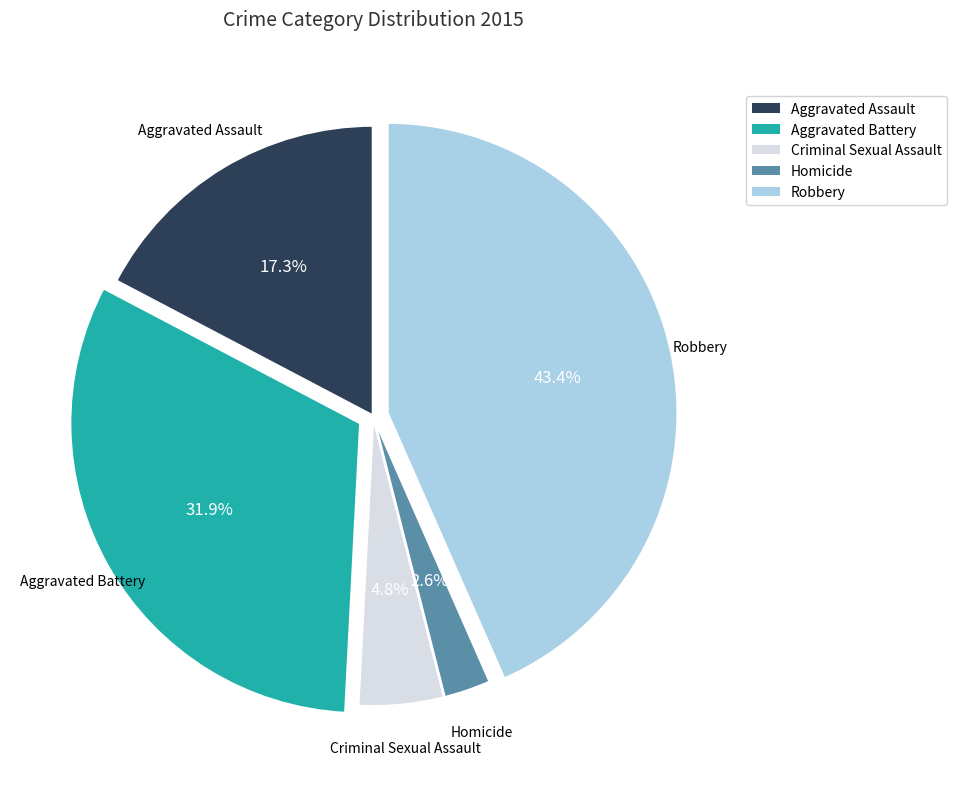

Combined, what portion of the pie is Aggravated Assault and Criminal Sexual Assault?

22.1%